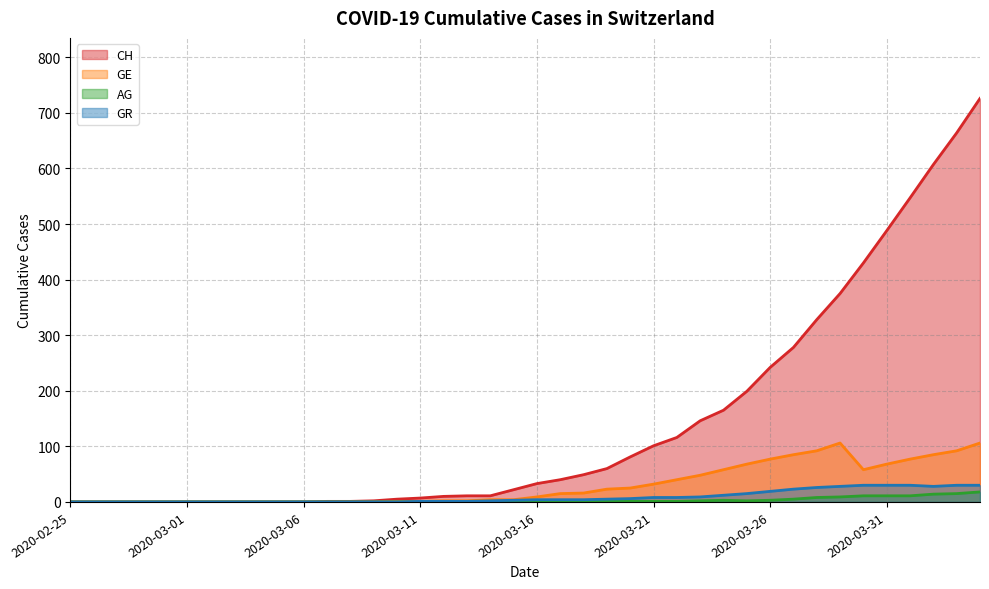

True or false: GR and GE cross at least once.

False